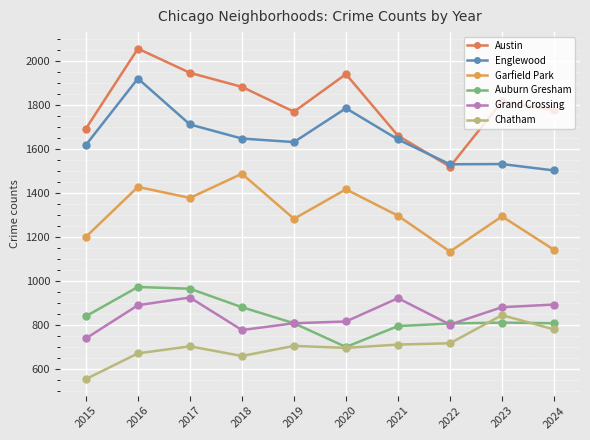

How many lines are shown in the chart?

6